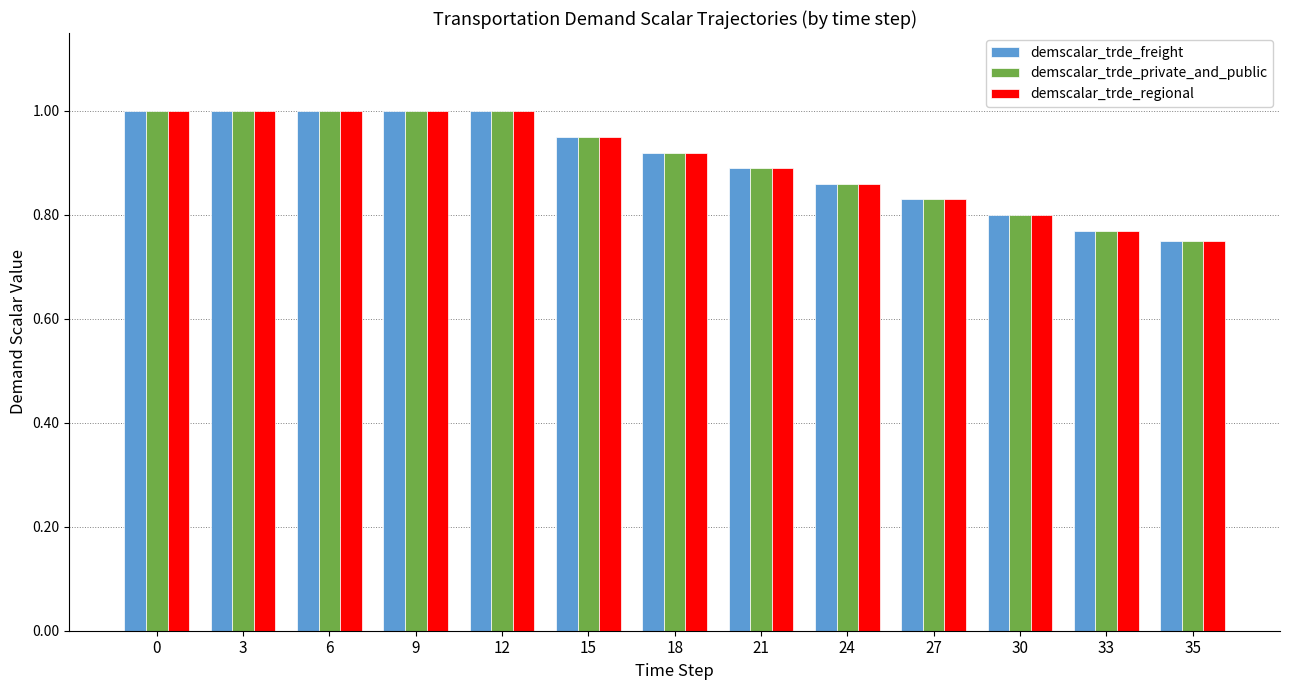

What is the sum of all demscalar_trde_private_and_public values?

11.8